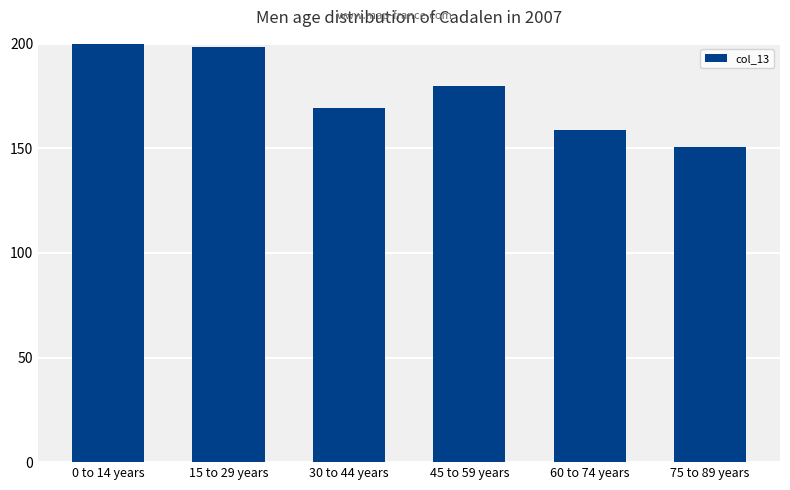

Approximately how many times larger is the value at 45 to 59 years compared to 30 to 44 years?

1.1